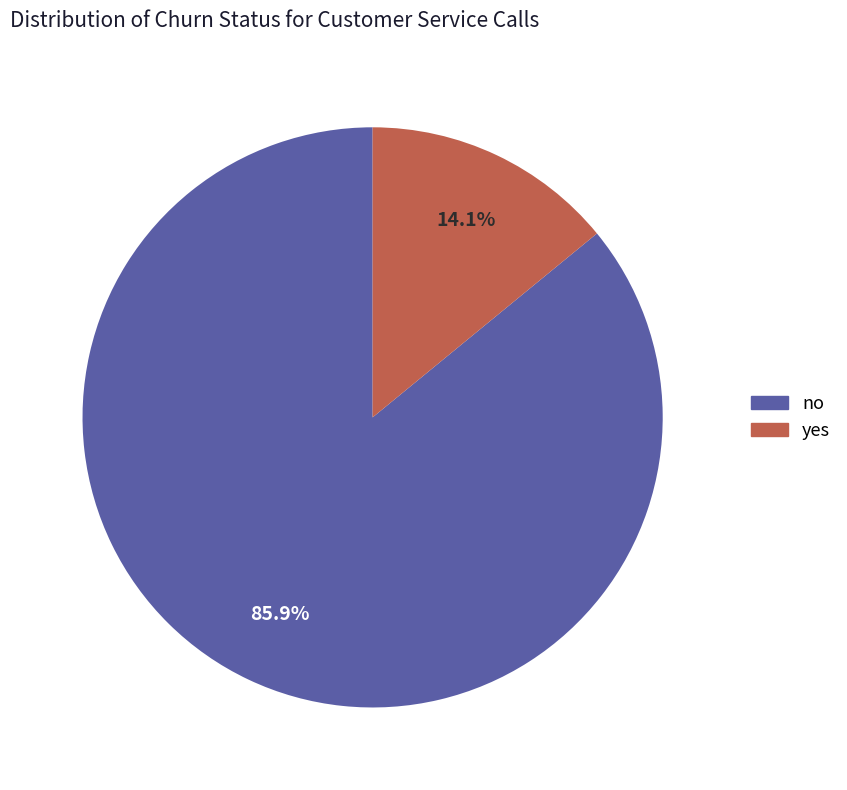

How many slices are in this pie chart?

2